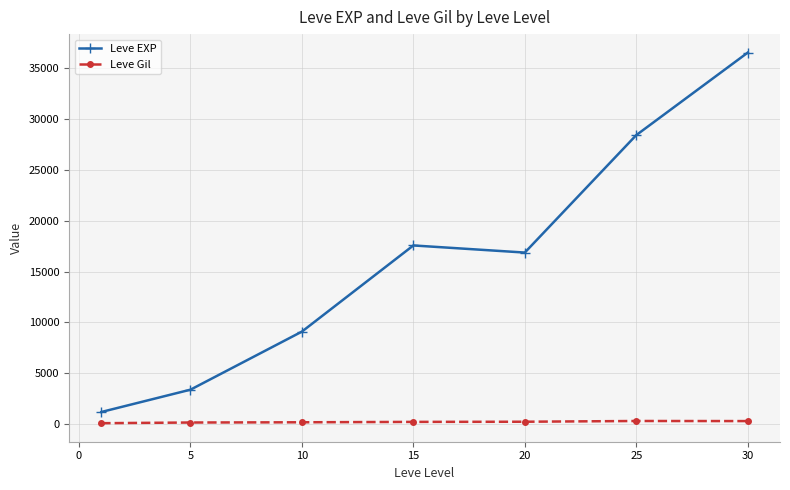

At how many categories does at least one series exceed 7844?

5